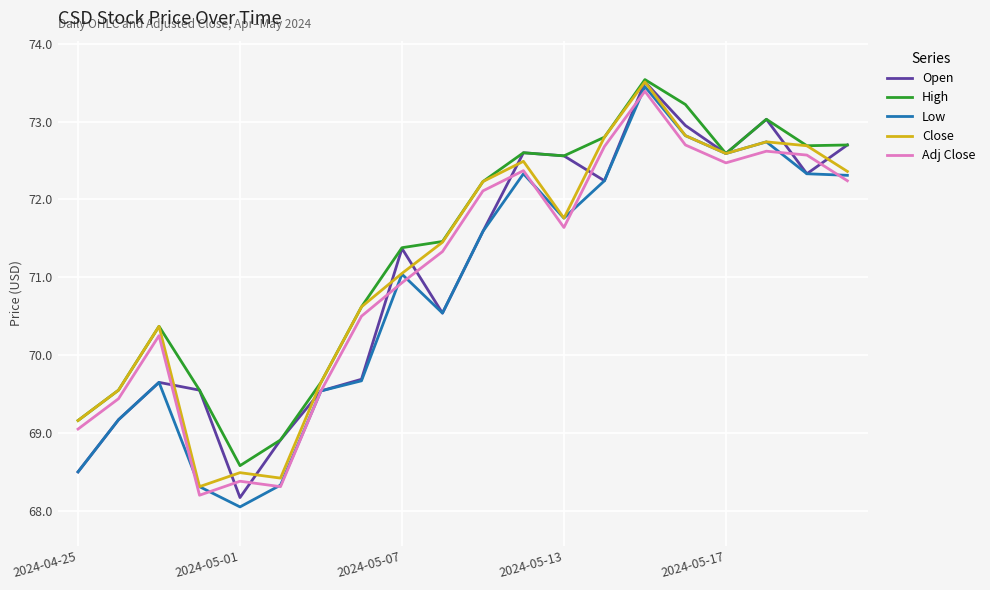

True or false: Close and Adj Close cross at least once.

False